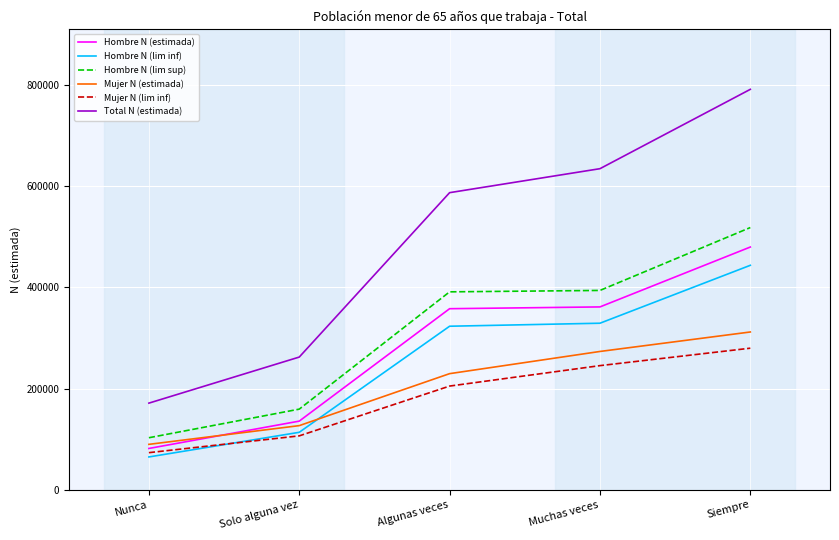

Between Nunca and Muchas veces, which series saw the biggest shift?

Total N (estimada)